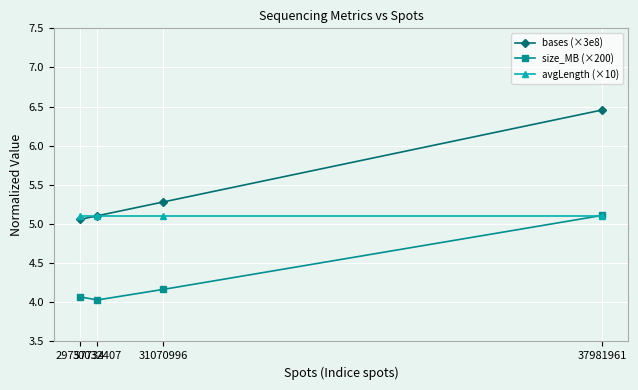

True or false: avgLength (×10) and bases (×3e8) cross at least once.

True